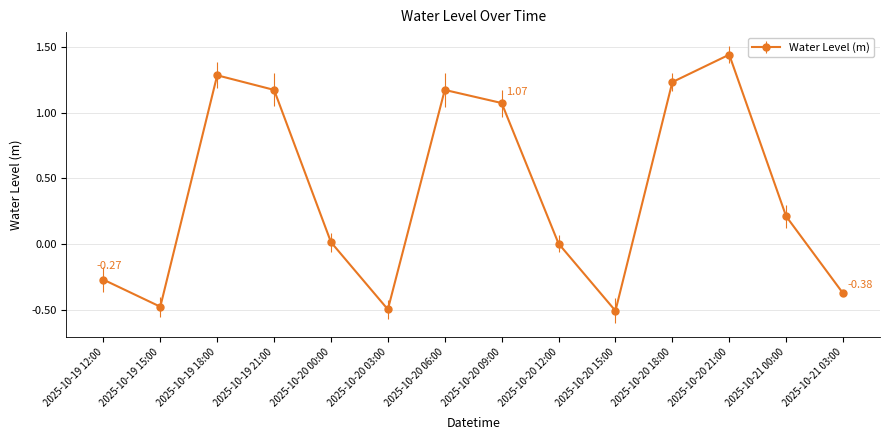

How many interior local valleys (lower than both neighbors) does the data have?

3